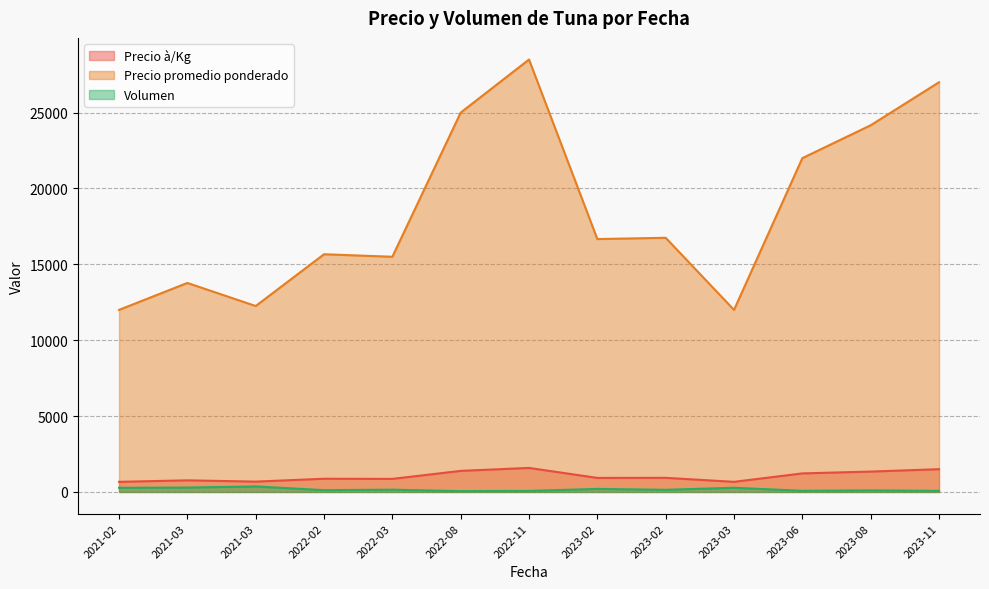

True or false: Precio à/Kg and Volumen cross at least once.

False